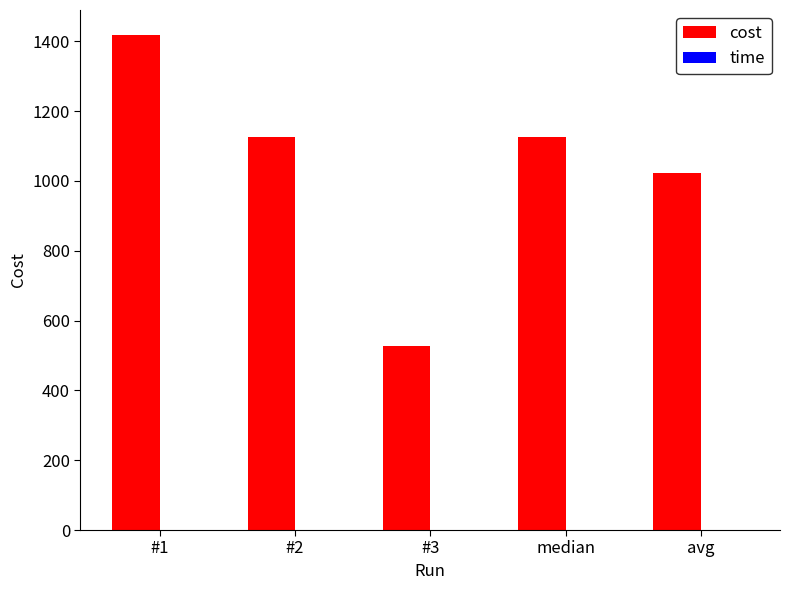

At which label is cost closest to 973?

avg